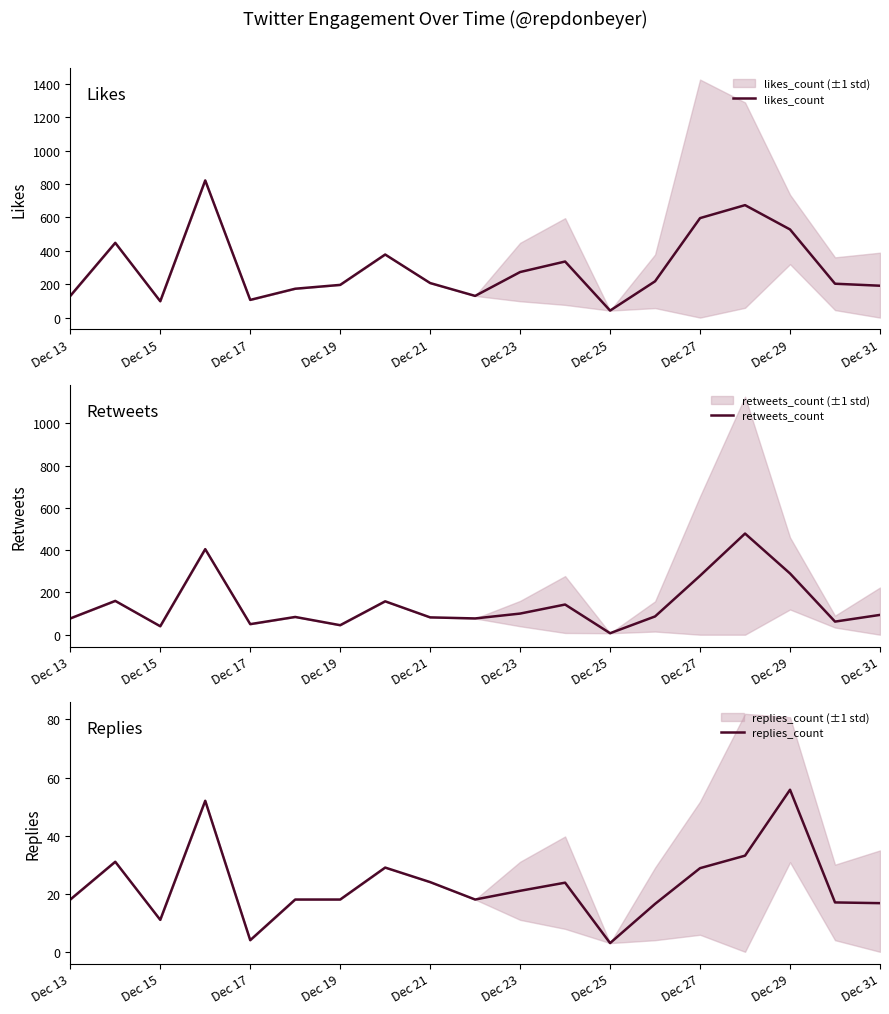

Does the chart display data point markers on the line(s)?

No